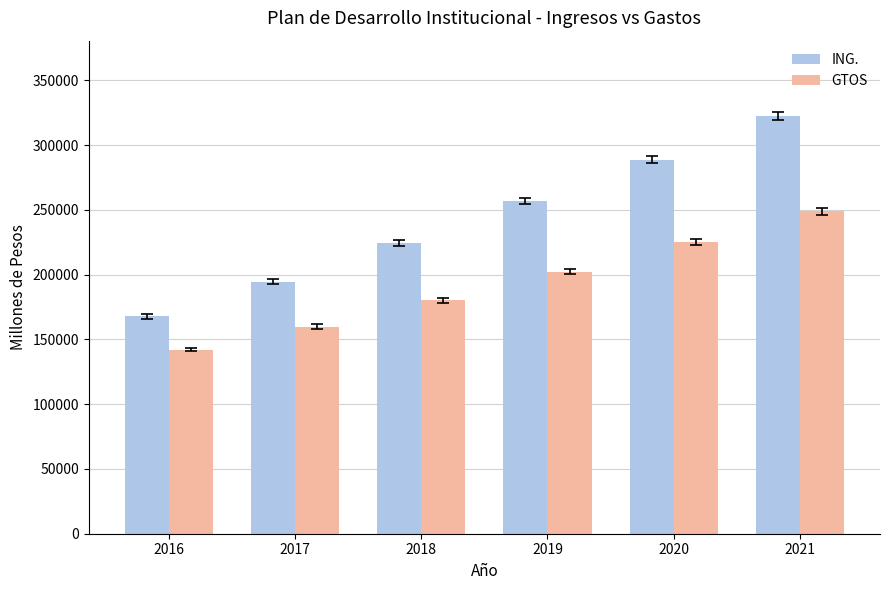

At how many categories does at least one series exceed 220443?

4